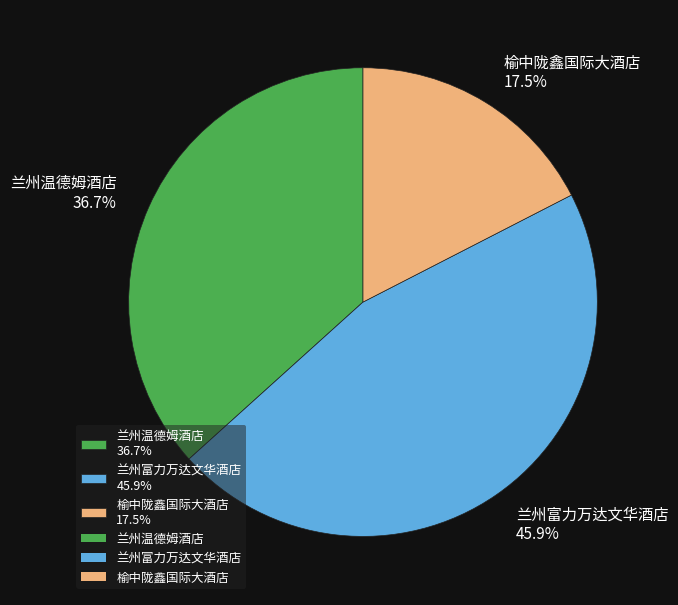

Is 兰州温德姆酒店 36.7% the majority of the pie?

No